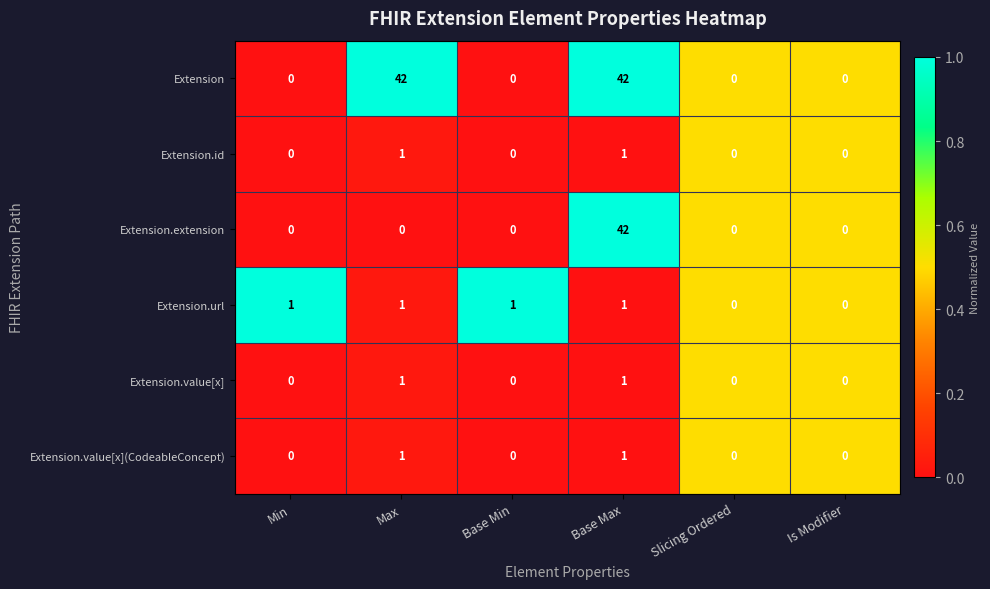

Which series has the largest total across all categories?

Extension